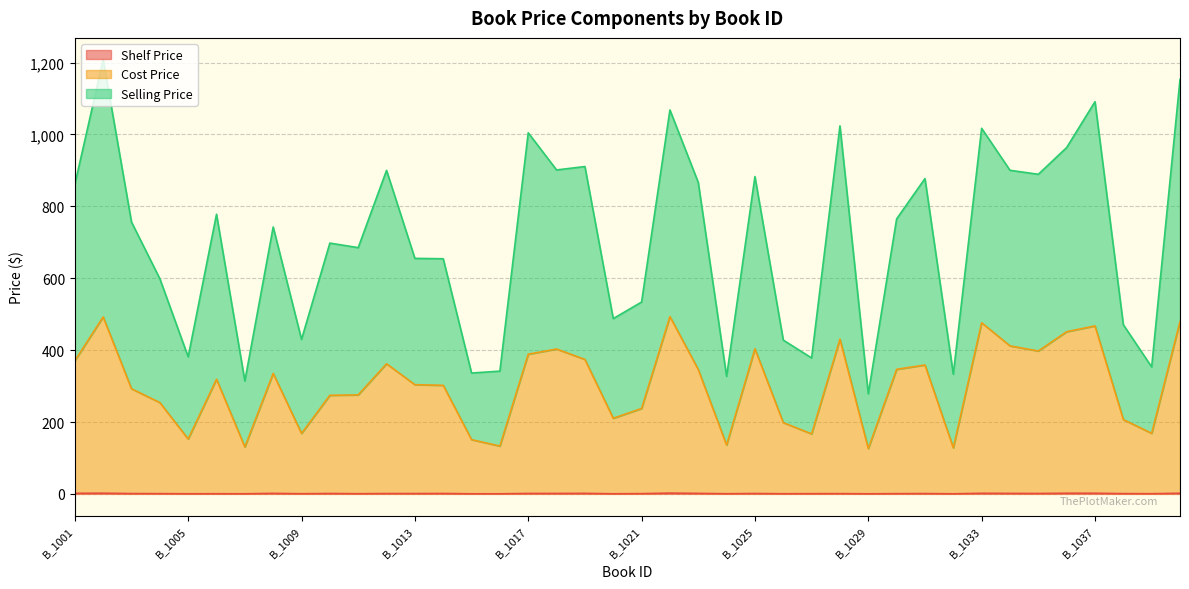

True or false: Shelf Price has more than 0 interior local peaks.

True